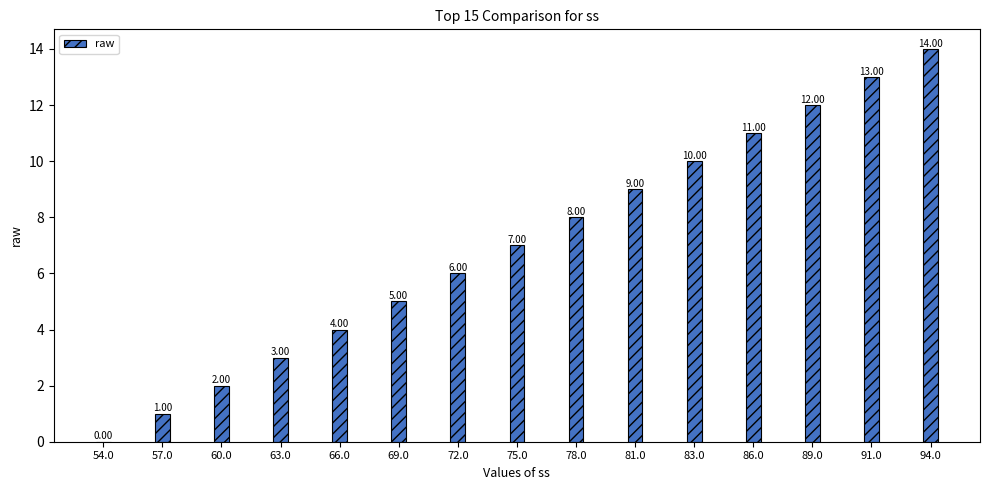

Reading left to right, list all the values displayed in this chart.

0	1	2	3	4	5	6	7	8	9	10	11	12	13	14